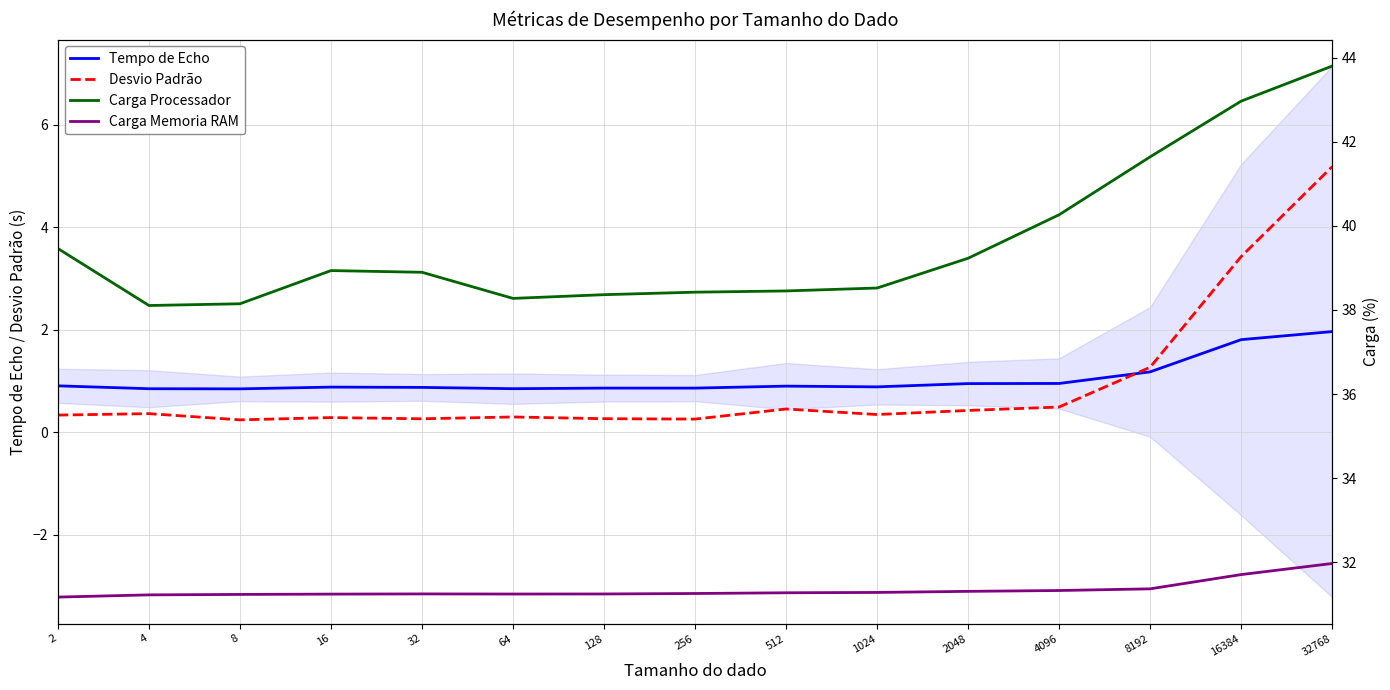

List the series in order of their peak value, lowest first.

Tempo de Echo, Desvio Padrão, Carga Memoria RAM, Carga Processador